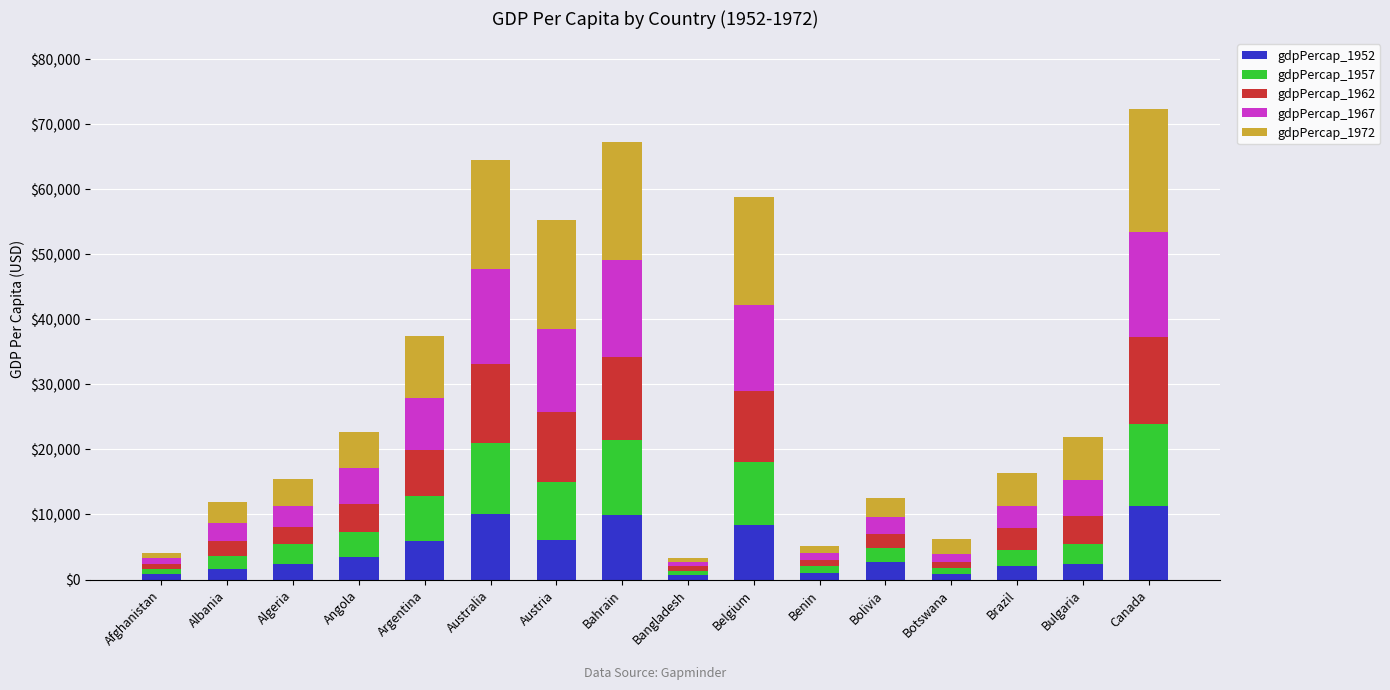

True or false: gdpPercap_1952 has a value of 8343.1 at Belgium.

True